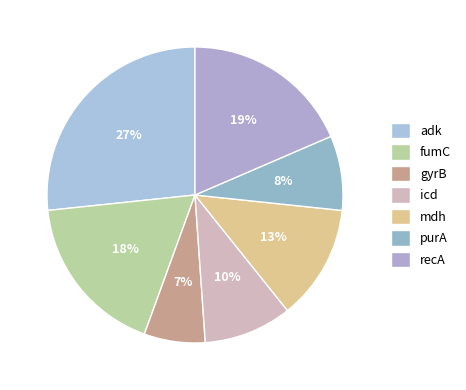

To the nearest percent, what is the difference between the largest and smallest slice percentages?

20%